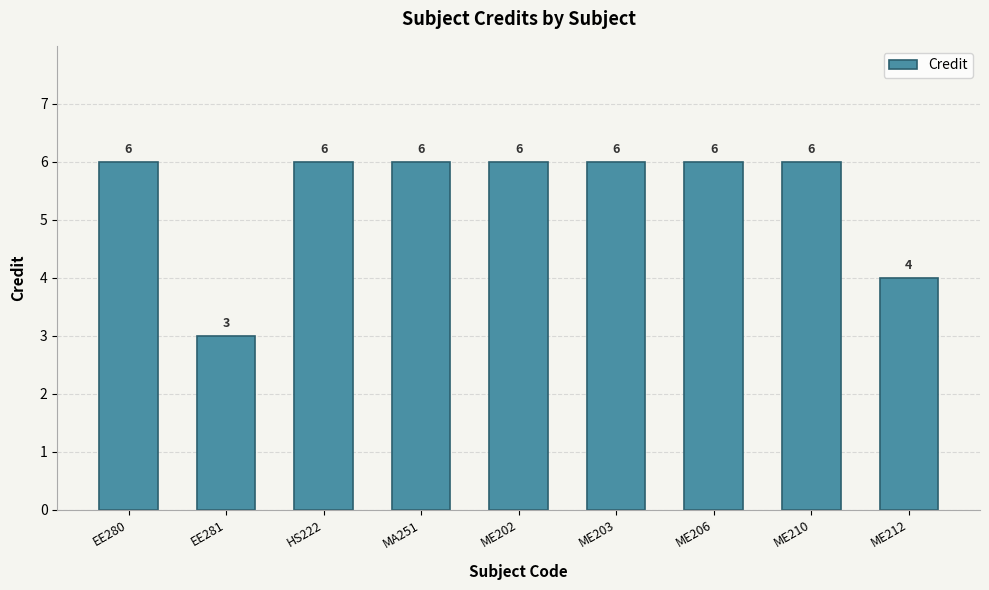

What is the average value?

5